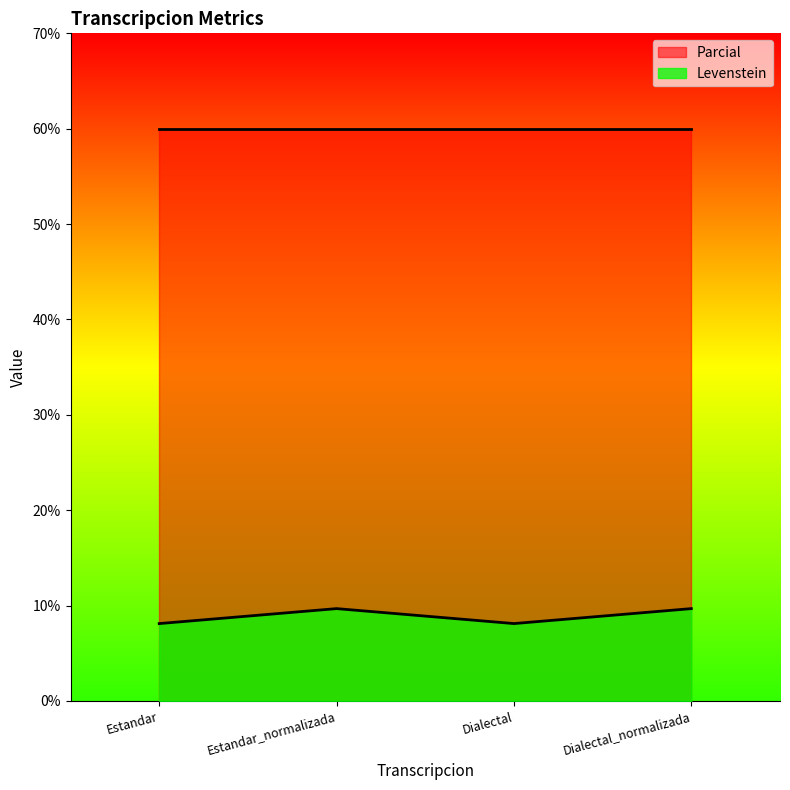

The chart shows a value of 15.5 at Dialectal_normalizada. True or false?

False